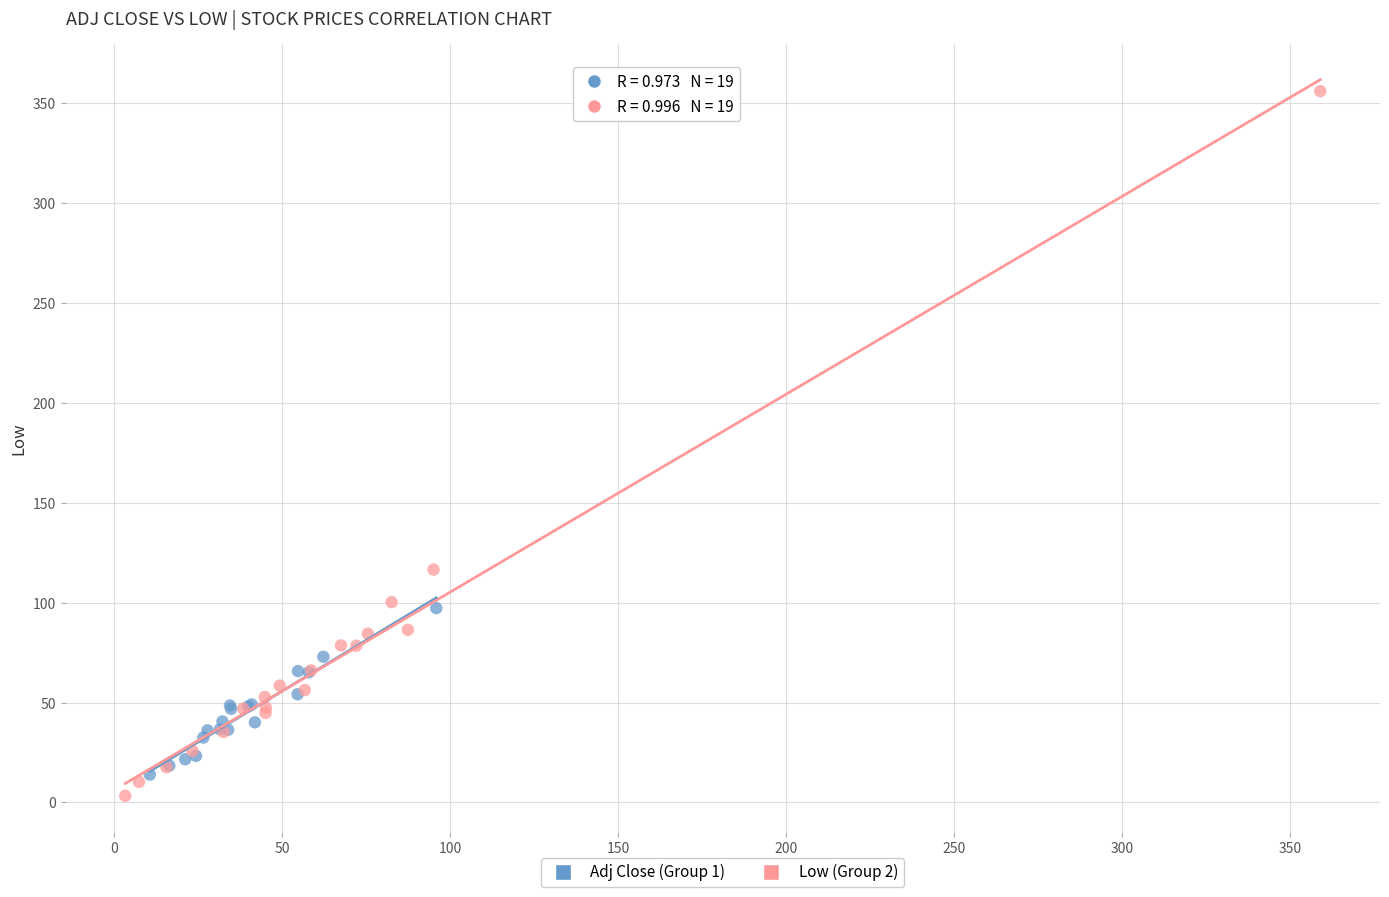

Which series has the largest Y range (max minus min)?

Low (Group 2)